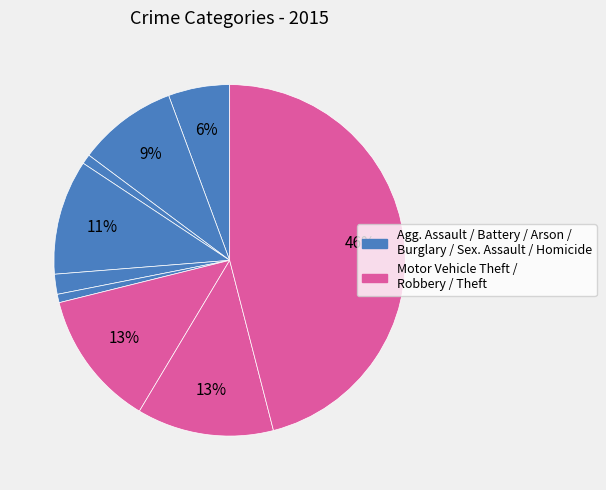

Does any single category account for the majority?

No